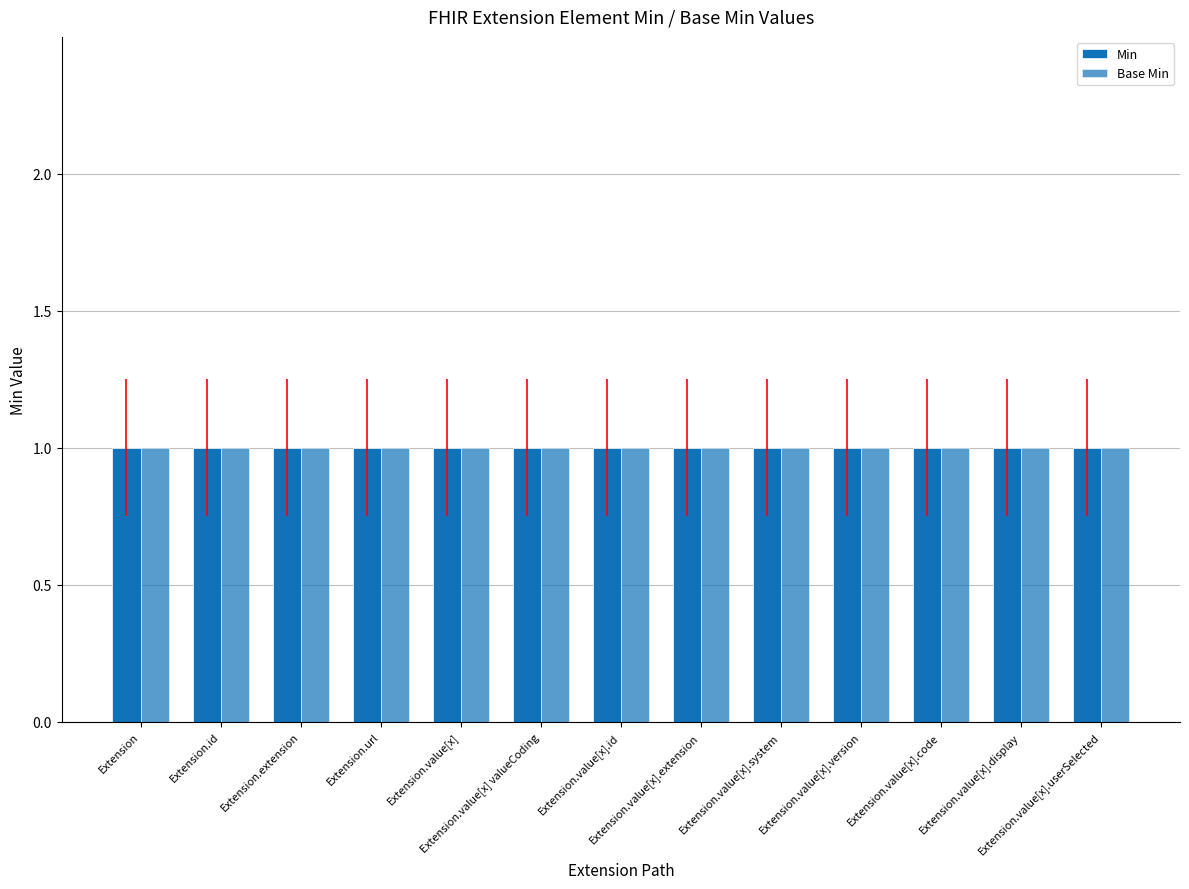

Between Extension and Extension.value[x].system, which series saw the biggest shift?

Min